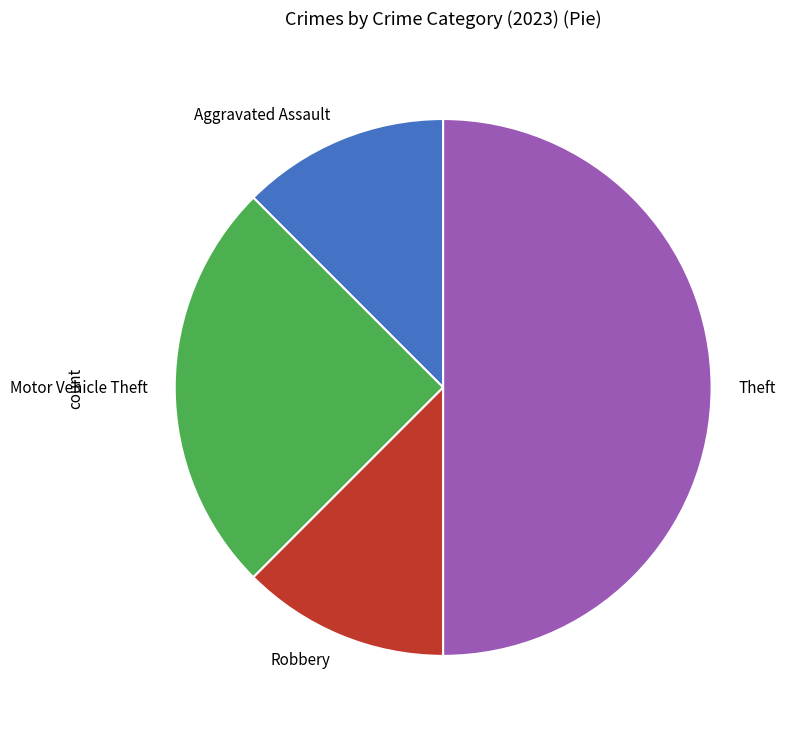

Is the sum of Theft and Aggravated Assault greater than half?

Yes